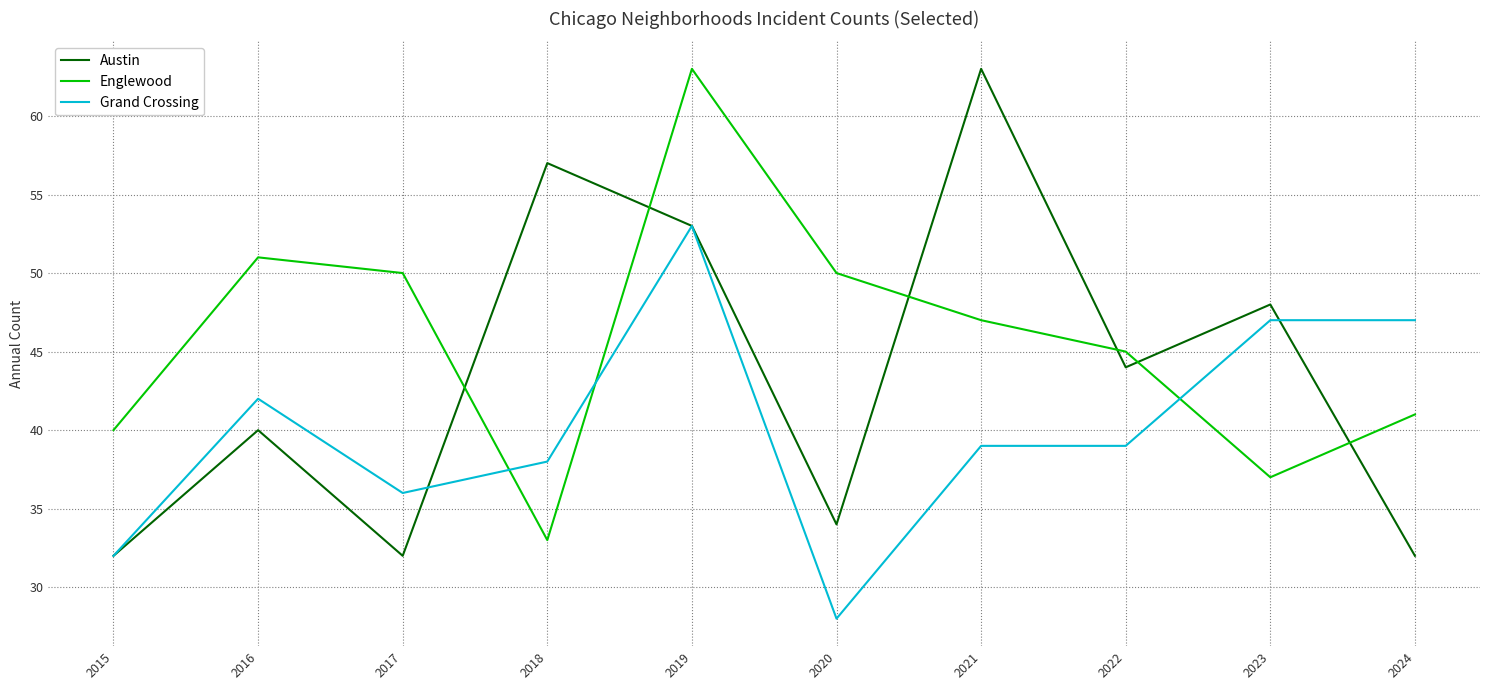

What is the sum of all Grand Crossing values?

401